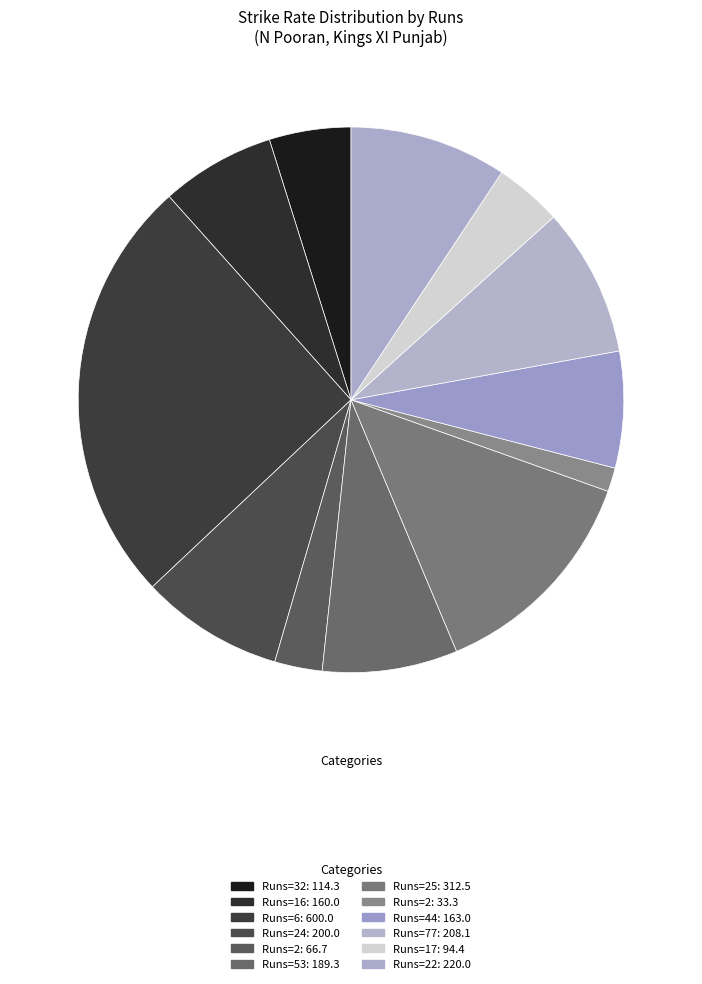

Count the number of slices in the pie.

12